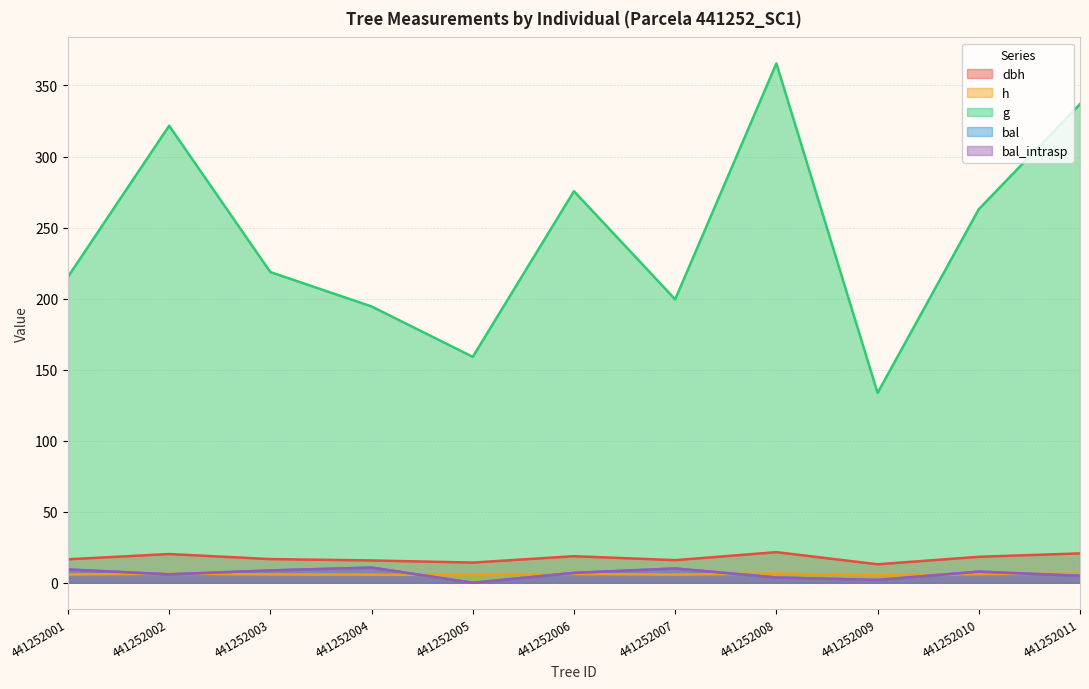

Is it true that dbh equals 12.3 at 441252006?

False